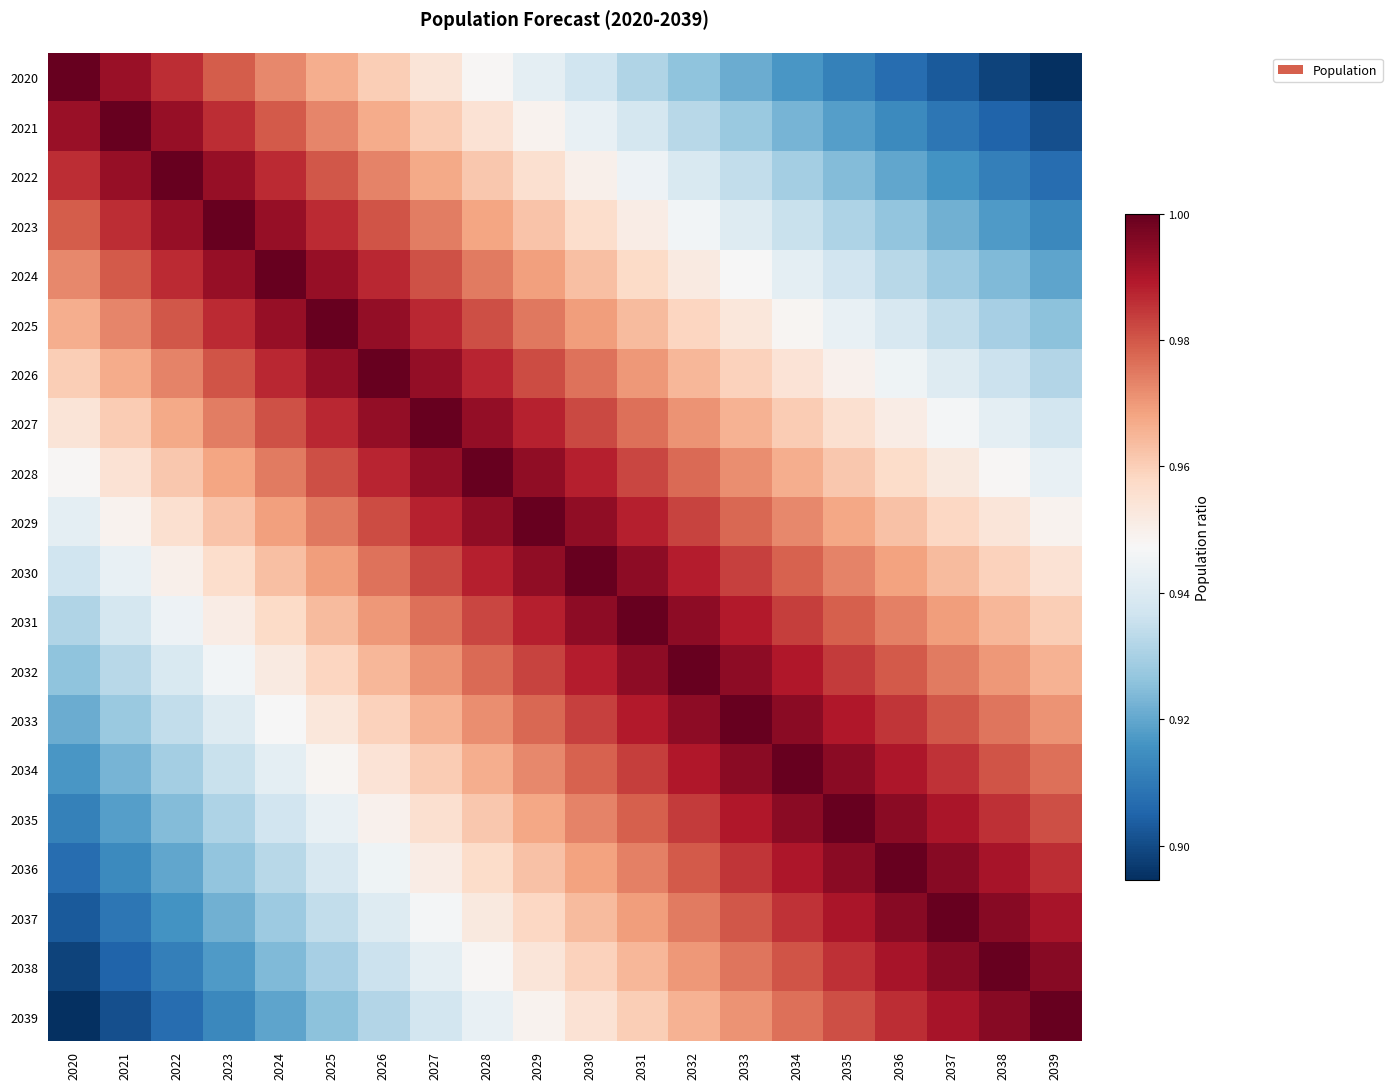

What is the minimum value shown in the chart?

0.9